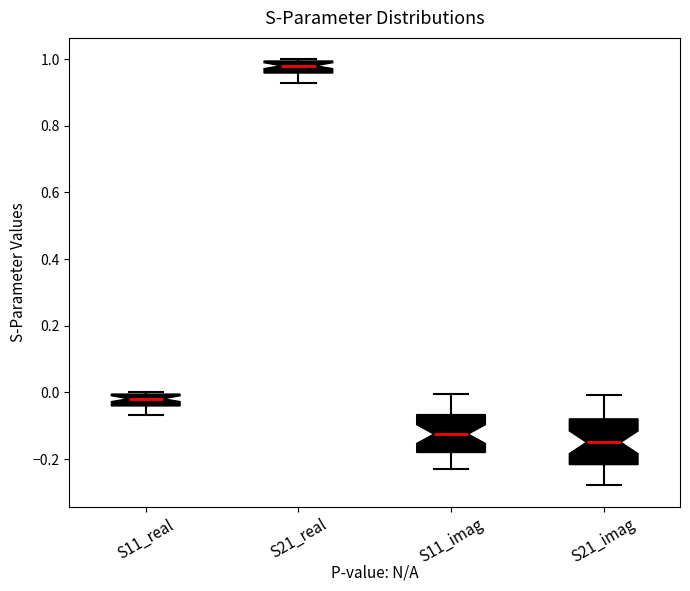

Where is the upper edge of the box for S11_imag on the y-axis? The values are not printed on the chart, so give them approximately, as read against the axis.

-0.06